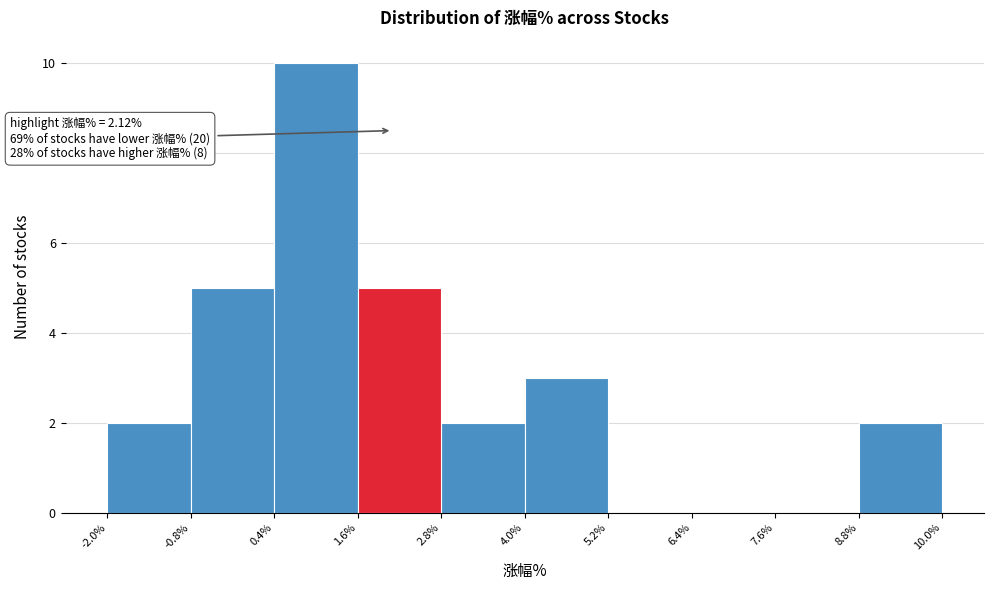

Over which range of the x-axis is the bar tallest?

0.4% to 1.6%